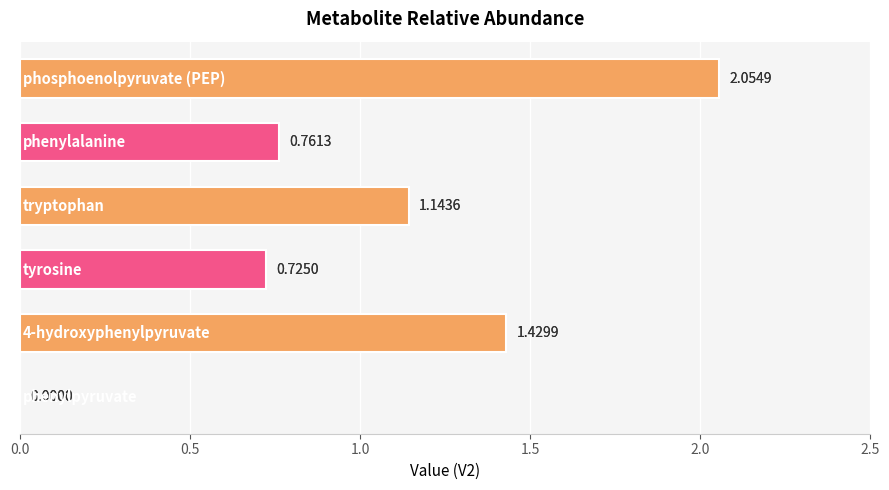

What is the average value?

1.0